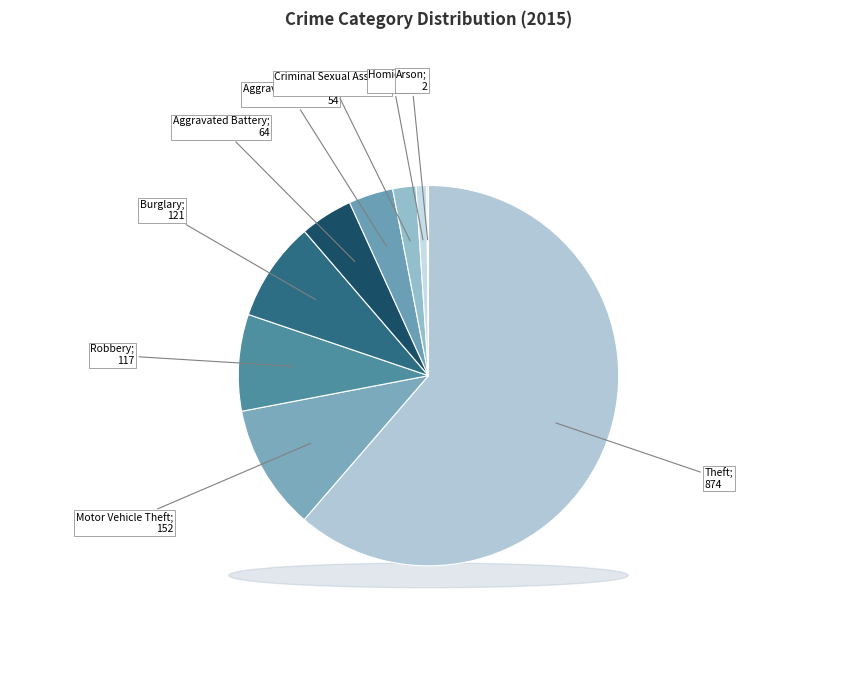

Which category accounts for the majority?

Theft